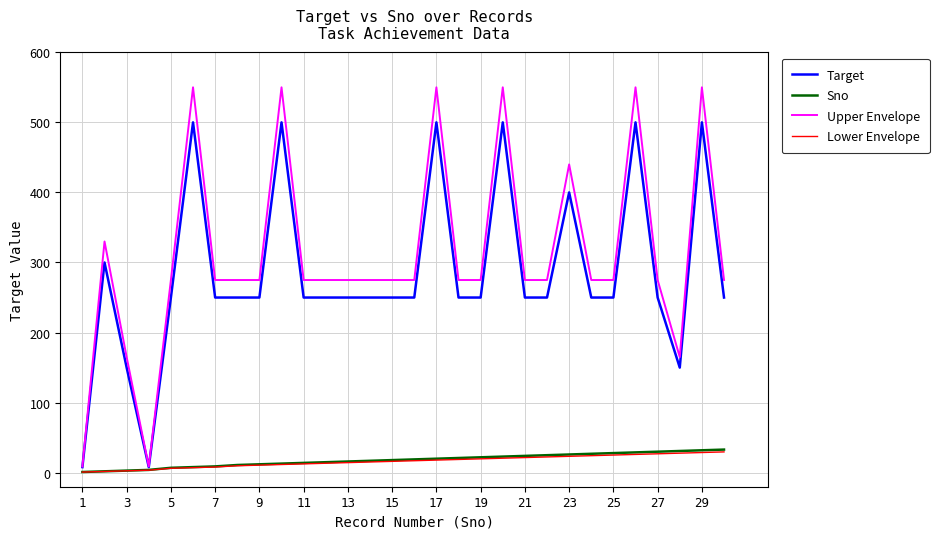

Which series has the largest total across all categories?

Upper Envelope